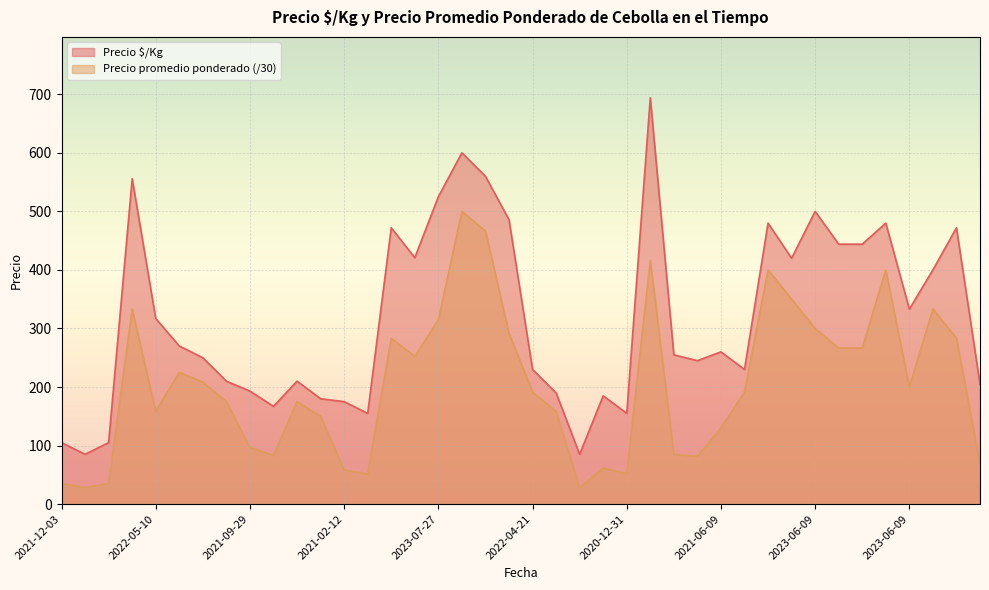

True or false: Precio $/Kg has a value of 472.0 at 2023-05-08.

True